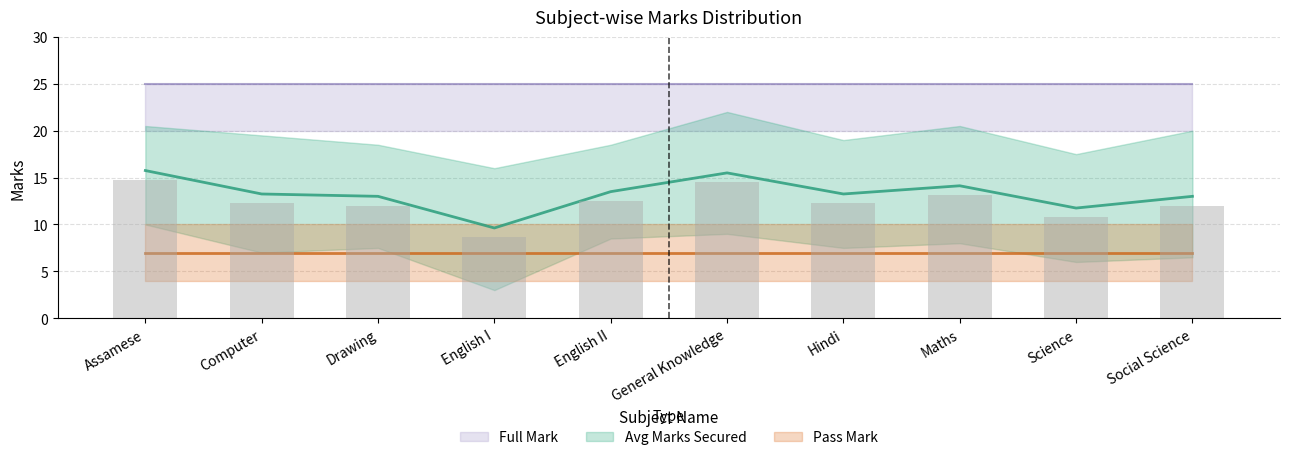

What is the value of the Pass Mark bar at the 8th from the left?

7.0